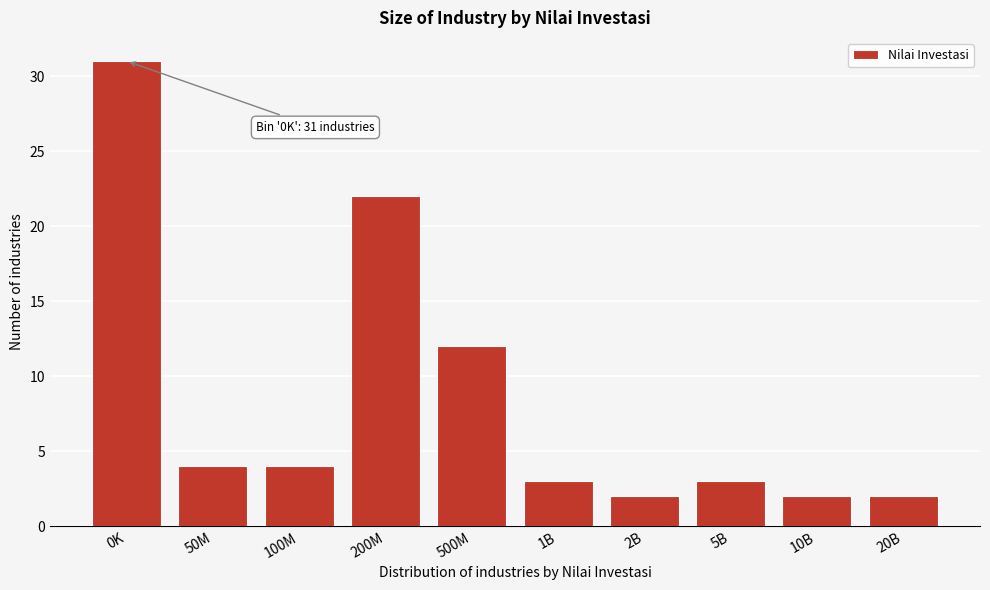

Reading right to left, extract all data points from this chart.

20B=2	10B=2	5B=3	2B=2	1B=3	500M=12	200M=22	100M=4	50M=4	0K=31